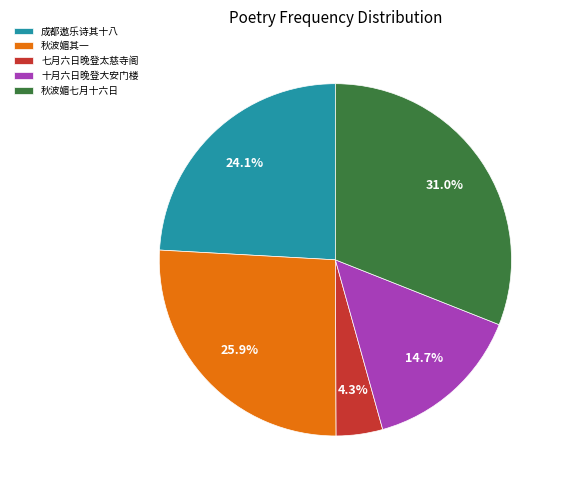

Rank the categories by value from highest to lowest.

秋波媚七月十六日, 秋波媚其一, 成都遨乐诗其十八, 十月六日晚登大安门楼, 七月六日晚登太慈寺阁